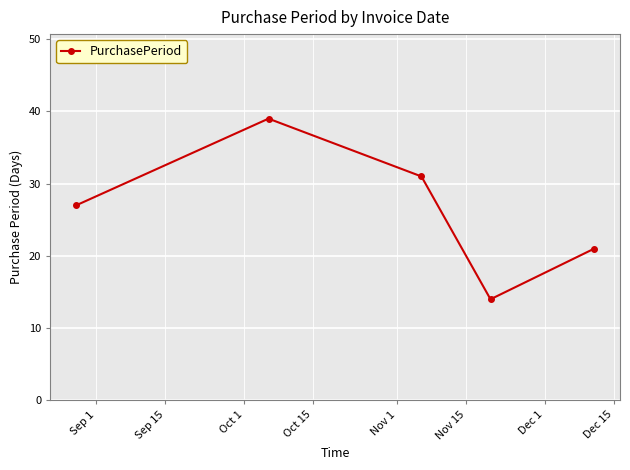

Count the number of data series in this chart.

1